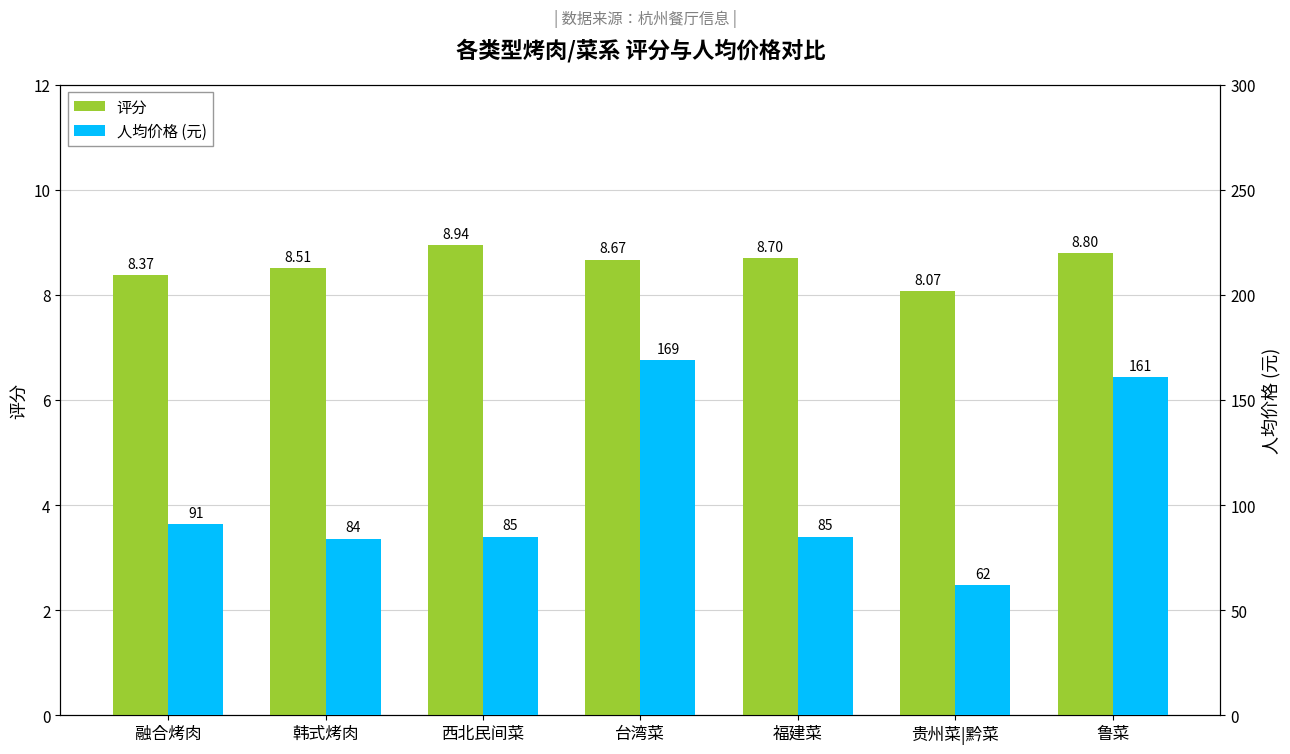

What are all the series names shown in the legend?

评分, 人均价格 (元)